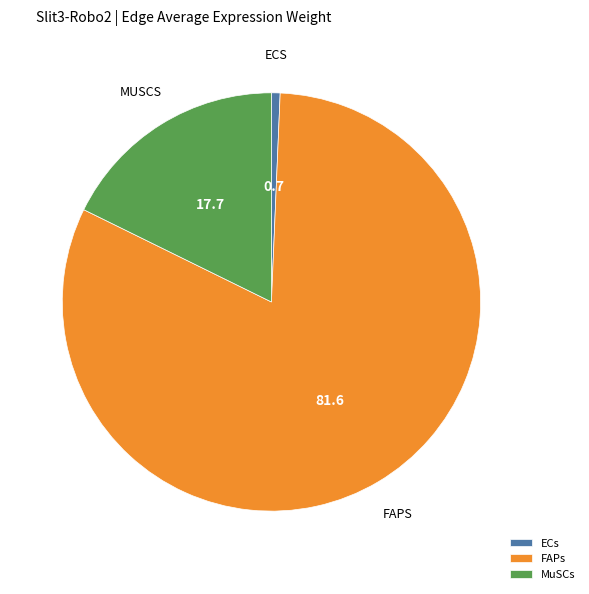

Does FAPs represent more than half of the total?

Yes